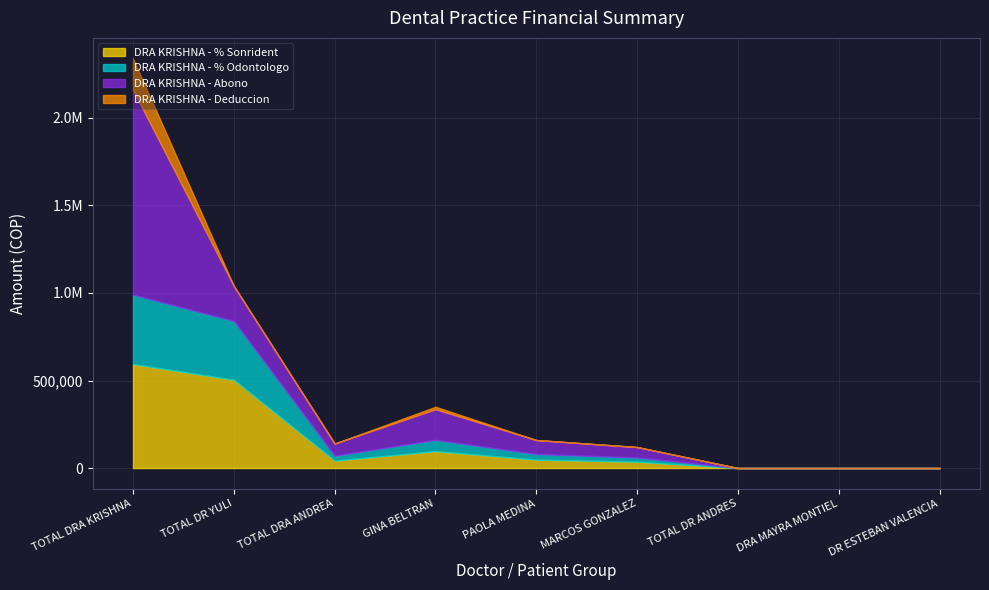

The DRA KRISHNA - % Sonrident series shows 96600 at GINA BELTRAN. True or false?

True